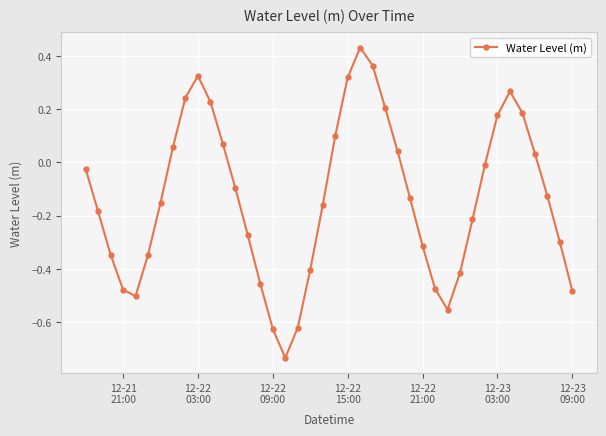

How many points are higher than both their immediate neighbors (excluding endpoints)?

3